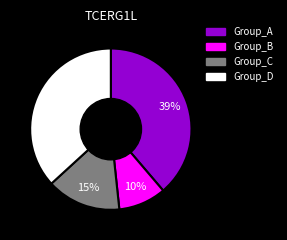

The Group_B slice represents 1% of the pie. True or false?

False